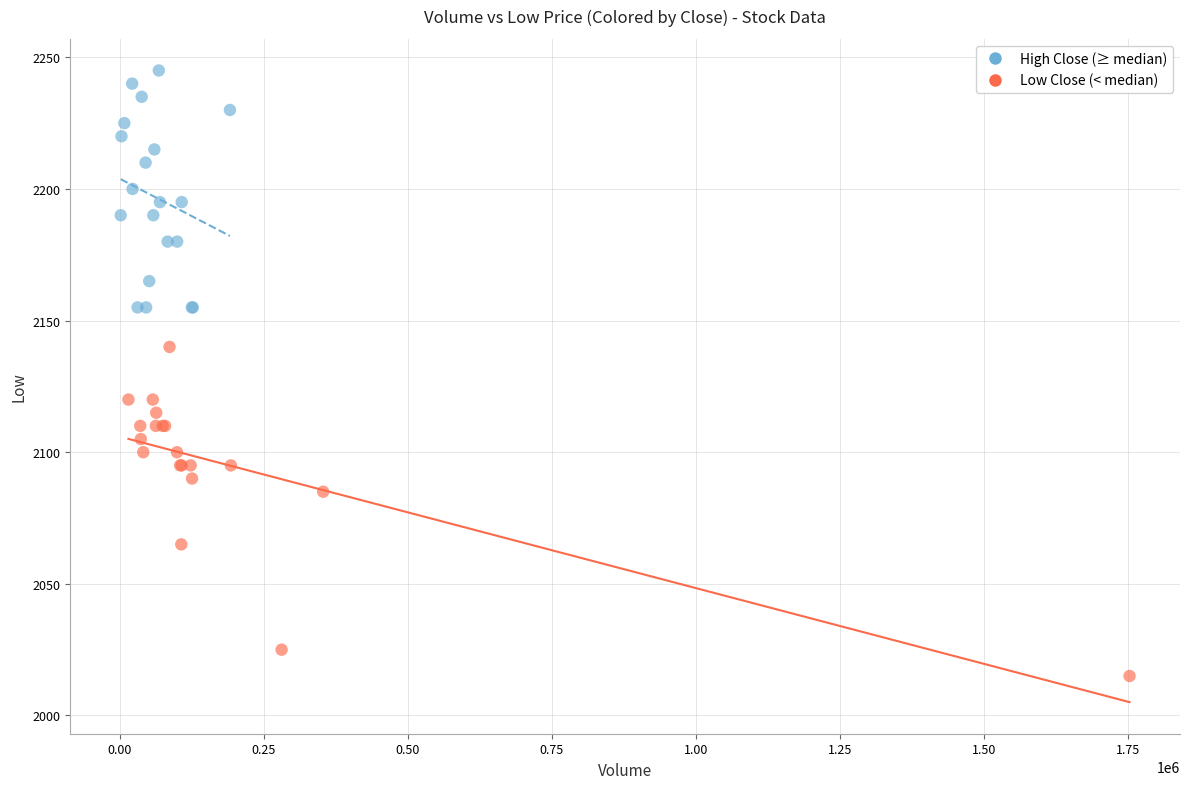

Which series contains the lowest Y value?

Low Close (< median)